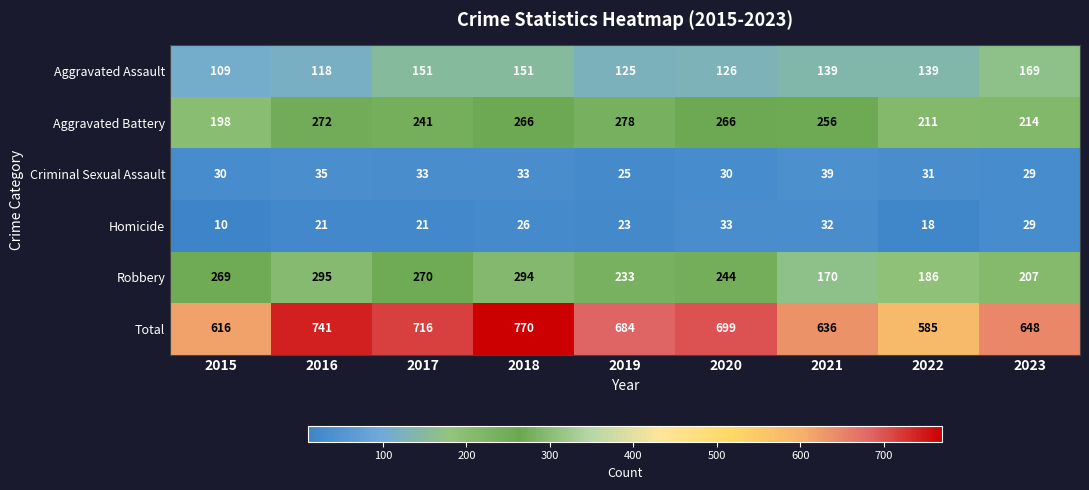

What is the maximum value shown in the chart?

770